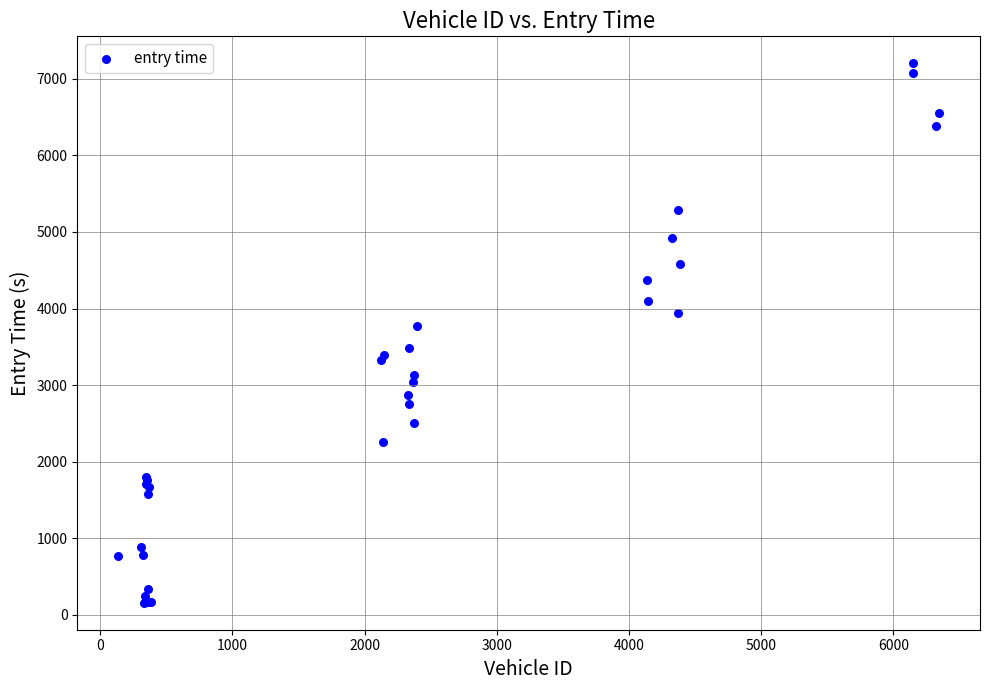

What Y value in the scatter plot is closest to 3680?

3774.9